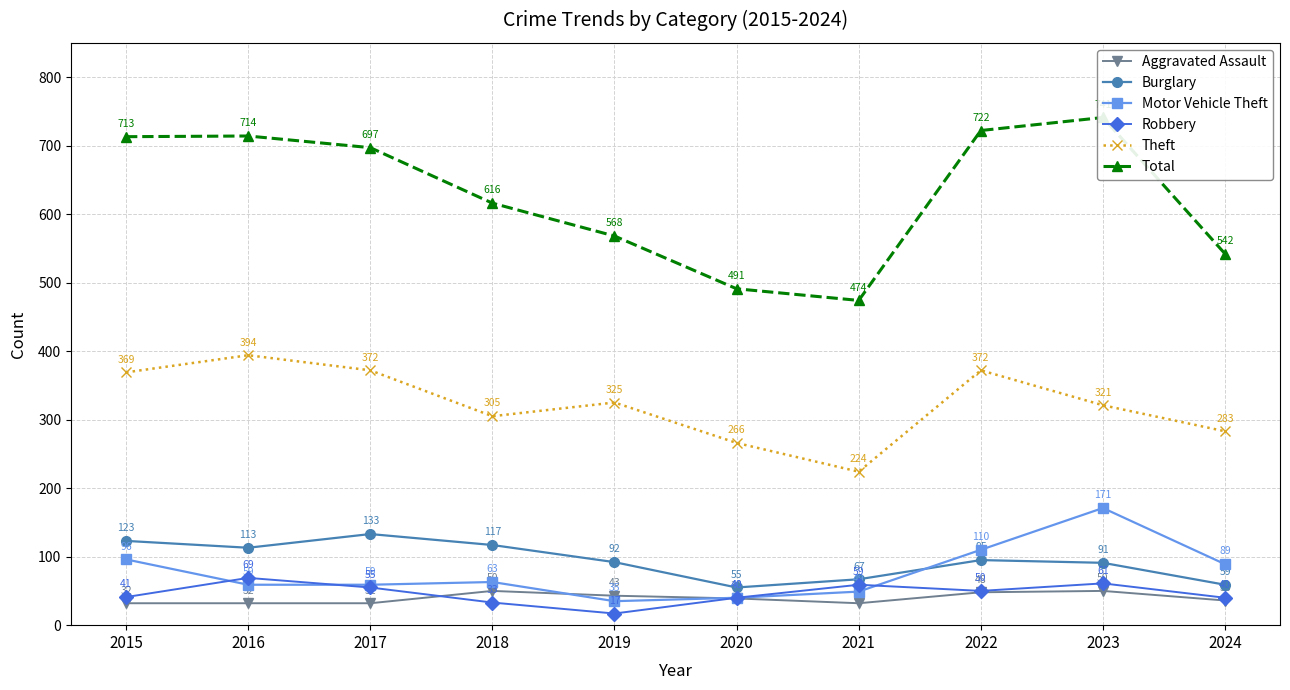

What is the lowest value of the Total series?

474